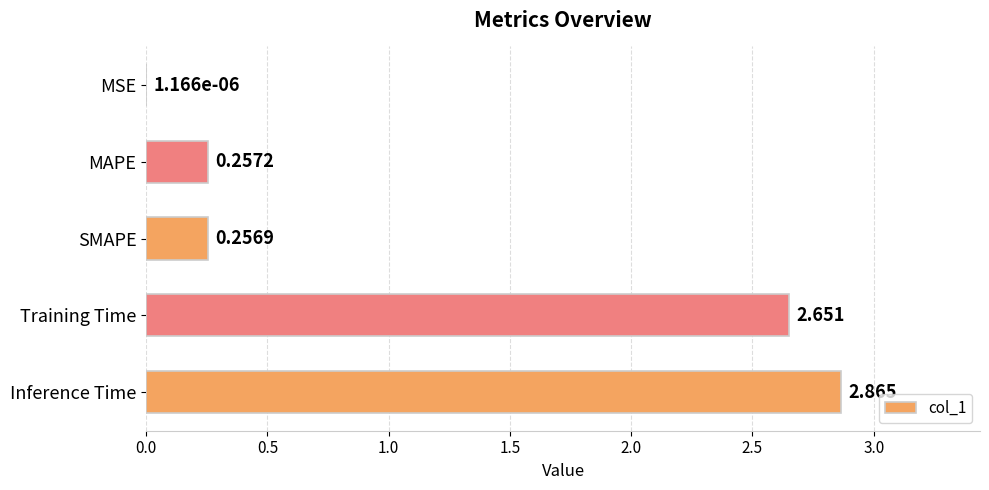

At which category does the chart reach its peak across all series?

Inference Time